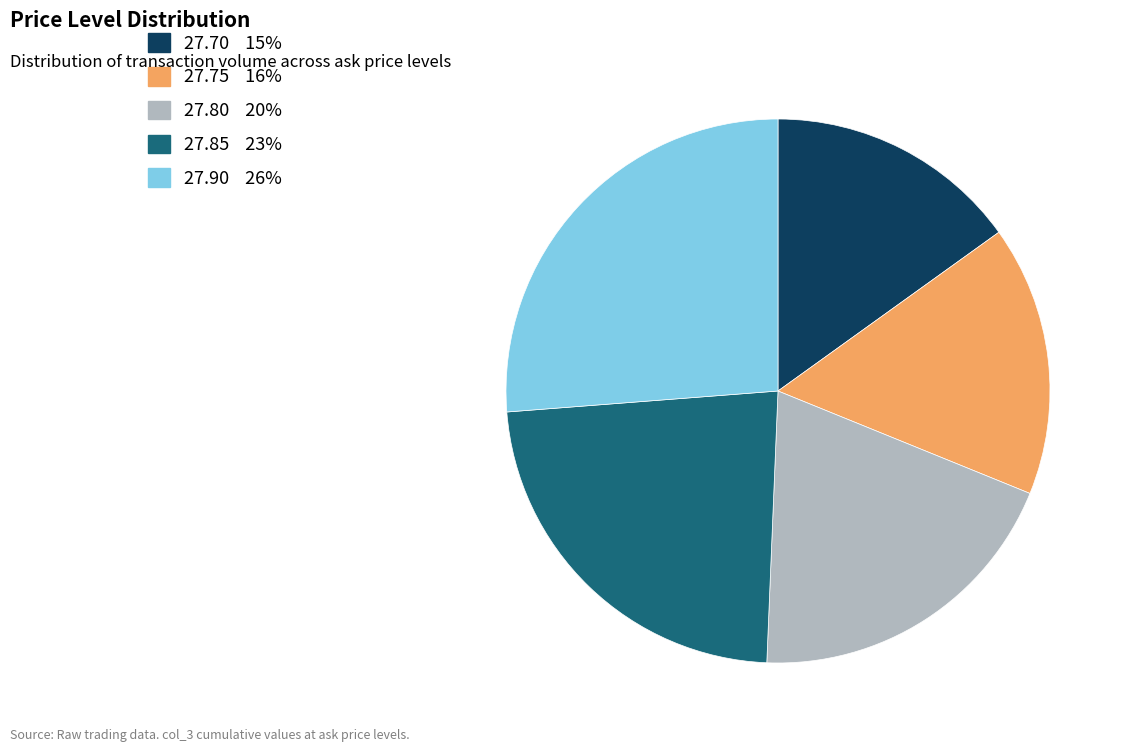

What is the largest slice in the pie chart?

27.90